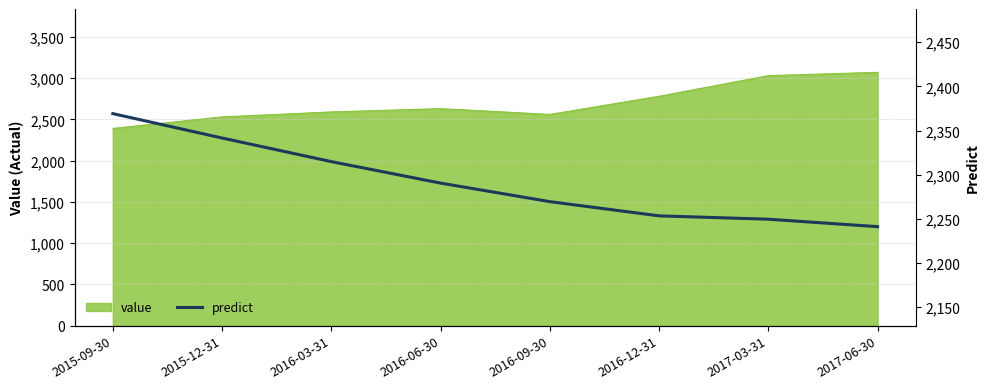

Which category has the lowest value in the value series?

2015-09-30